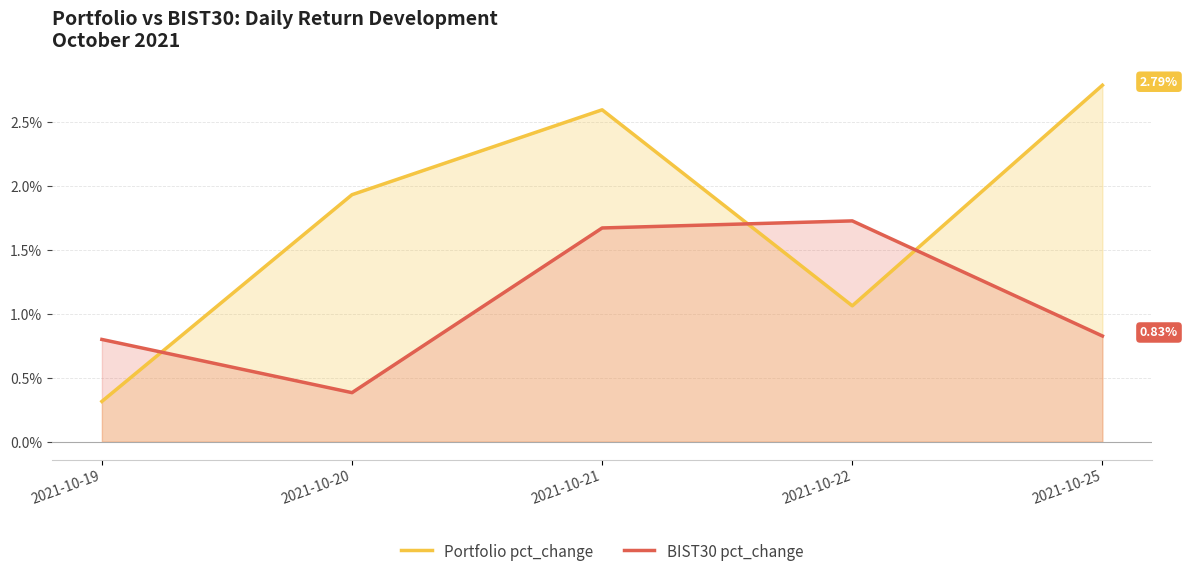

The BIST30 pct_change series shows 0.5 at 2021-10-20. True or false?

False